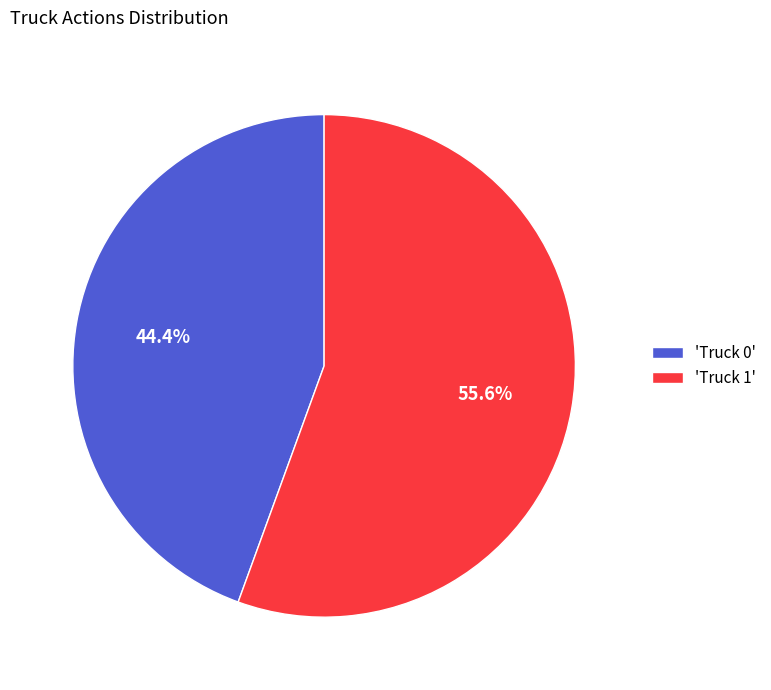

To the nearest percent, what is the difference between the largest and smallest slice percentages?

11%